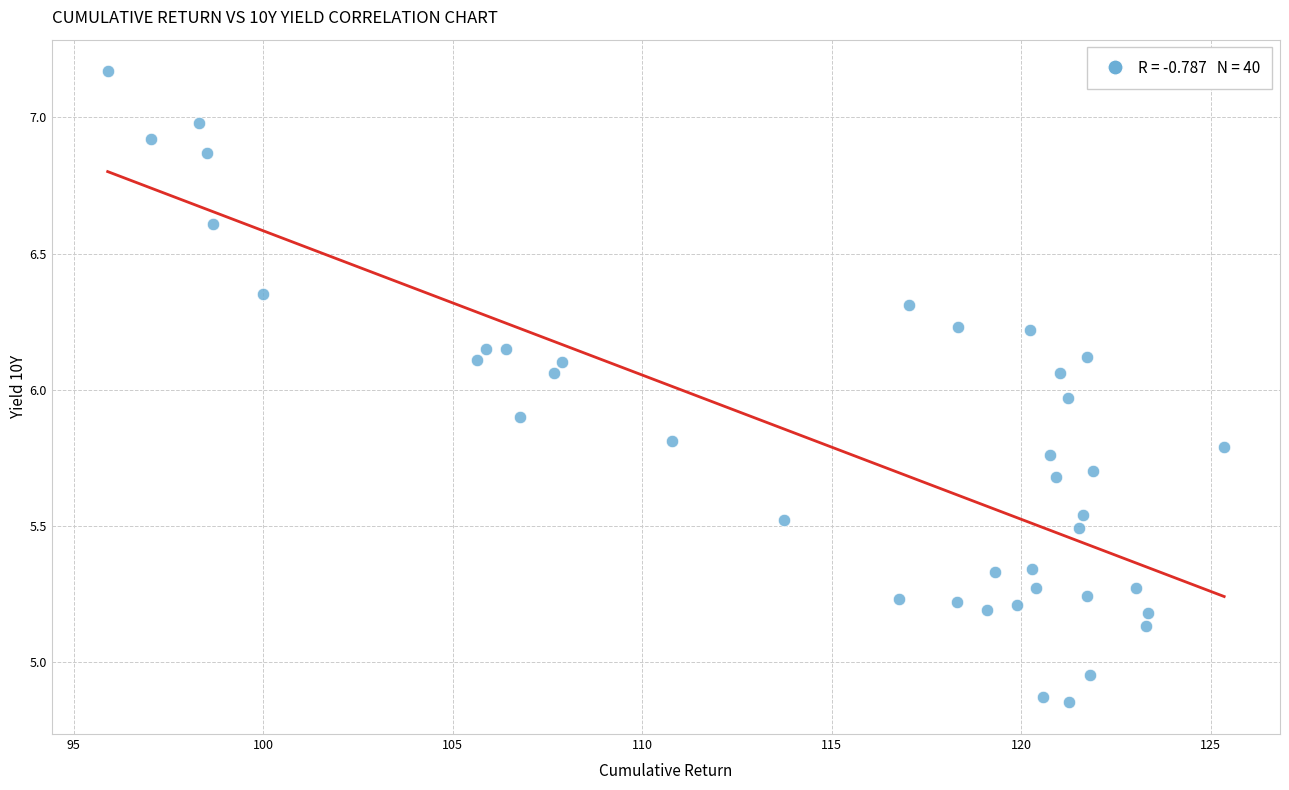

What is the range of Y values (max minus min)?

2.3